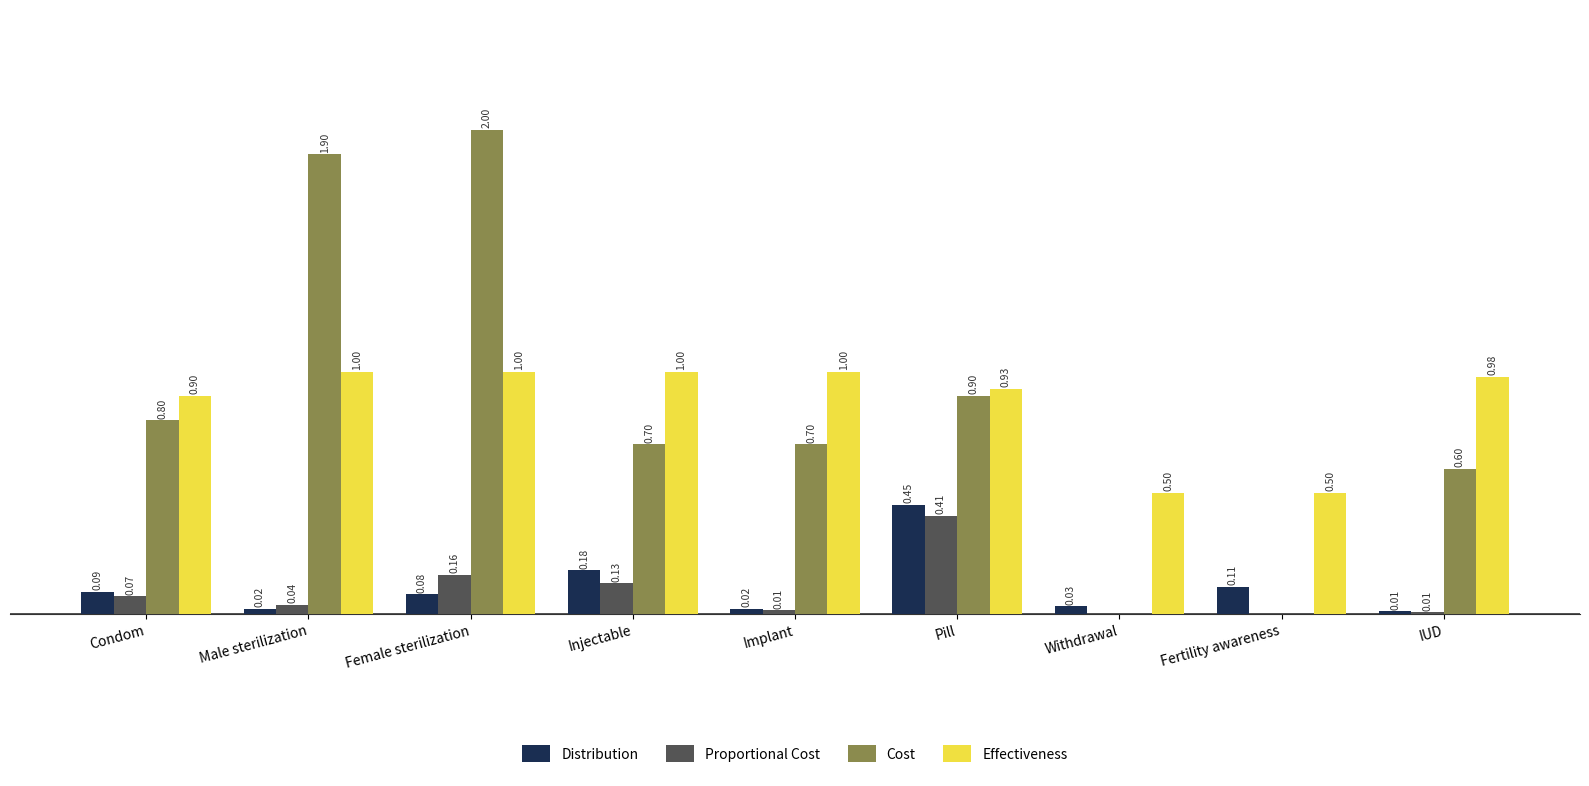

What are all the series names shown in the legend?

Distribution, Proportional Cost, Cost, Effectiveness